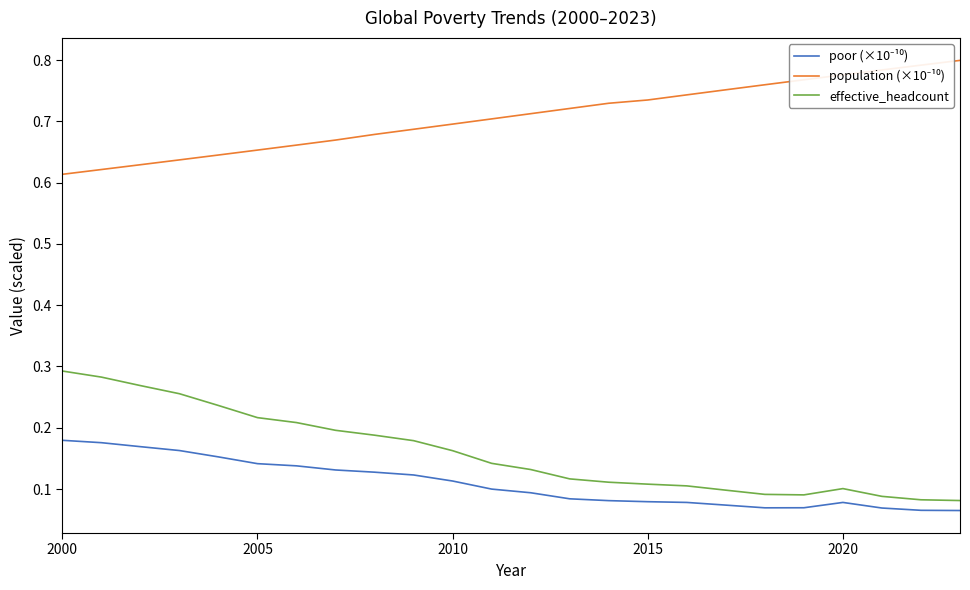

True or false: poor (×10⁻¹⁰) and effective_headcount intersect in this chart.

False